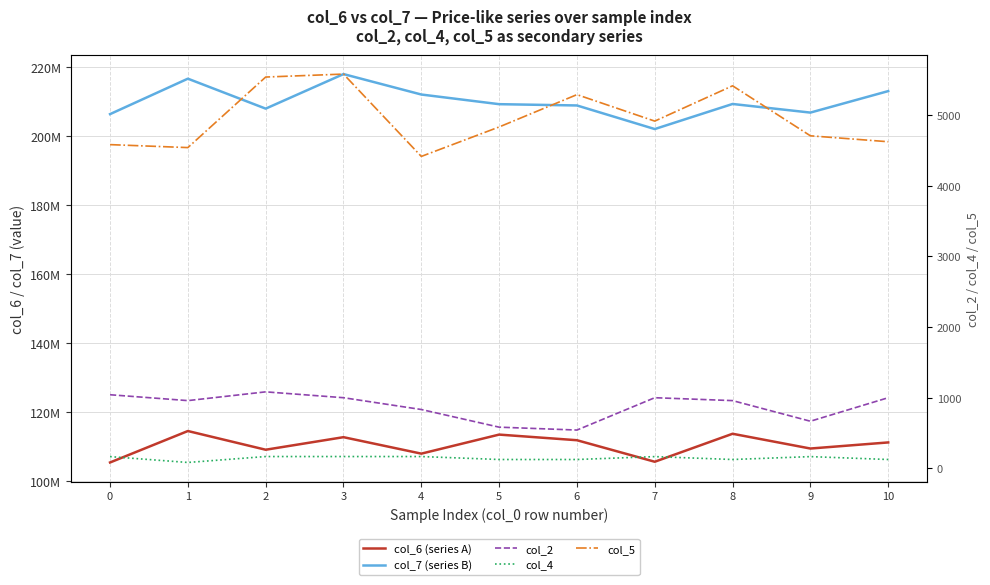

The value of col_4 at 7 is 166. True or false?

True